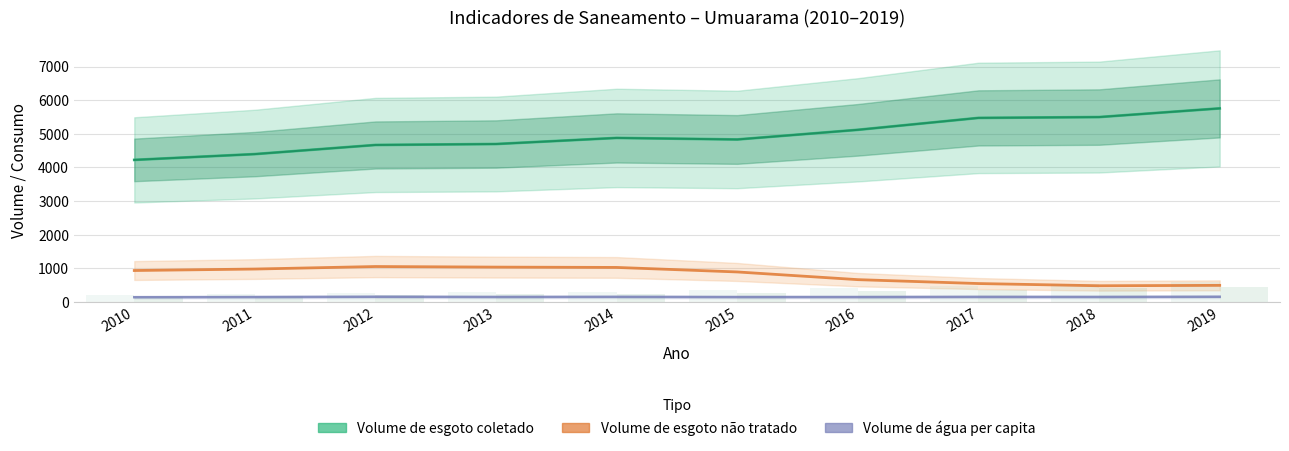

What is the smallest value displayed?

140.4